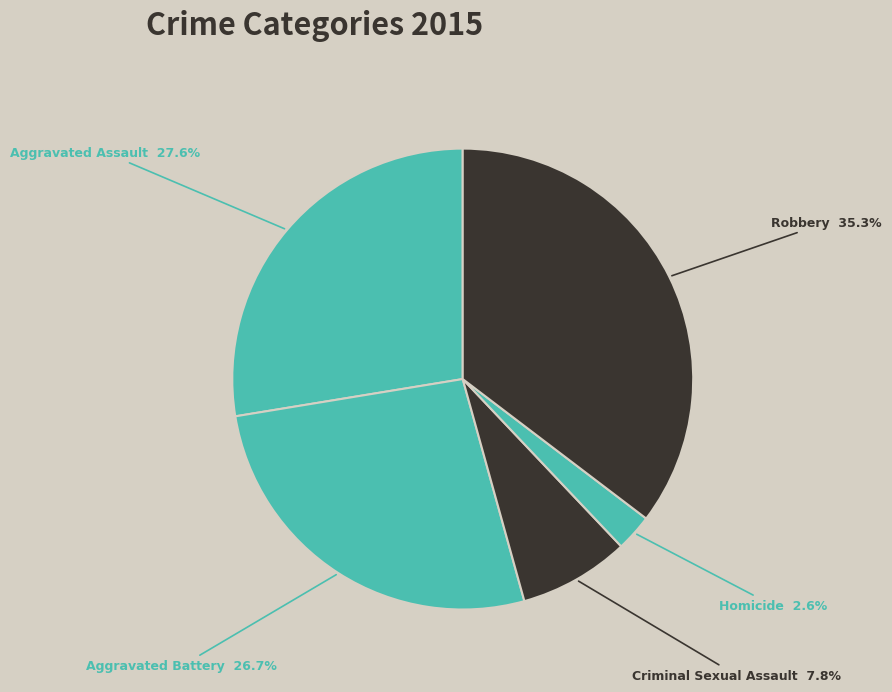

What is the ratio of the value at Robbery to the value at Aggravated Battery?

1.3